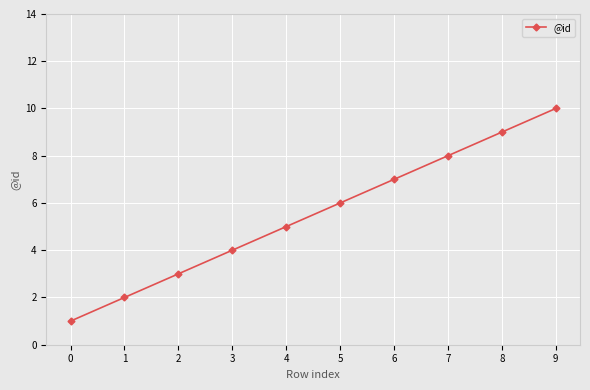

Reading right to left, what are all the values shown in this chart?

10	9	8	7	6	5	4	3	2	1